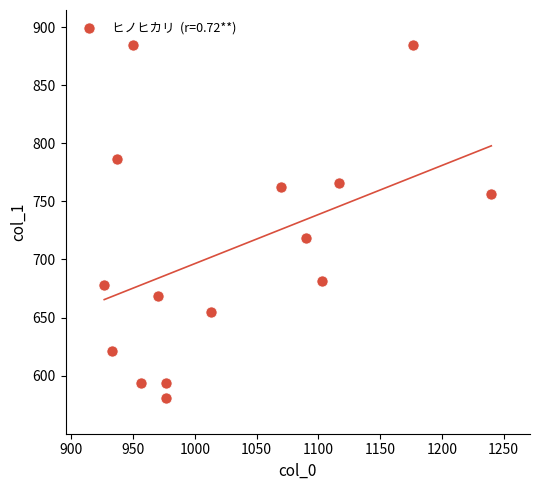

What is the range of X values (max minus min)?

313.3